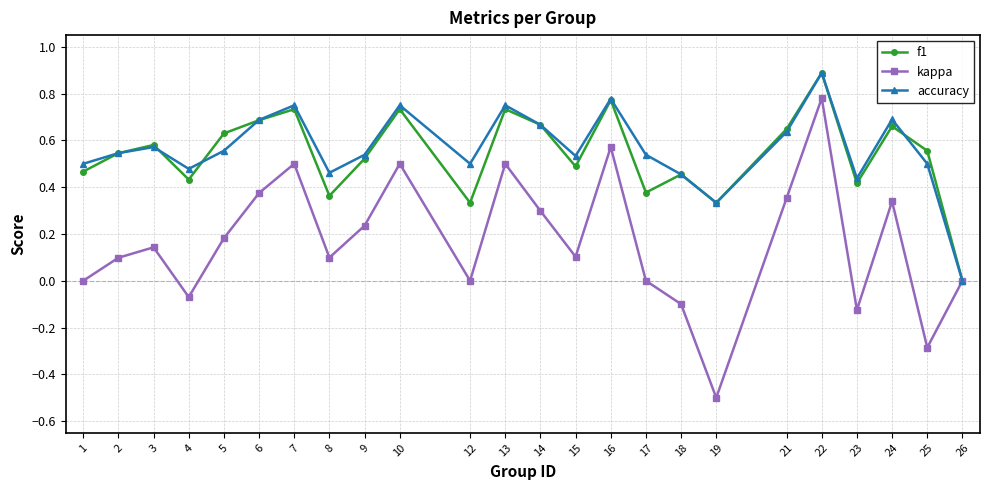

What are all the series names shown in the legend?

f1, kappa, accuracy